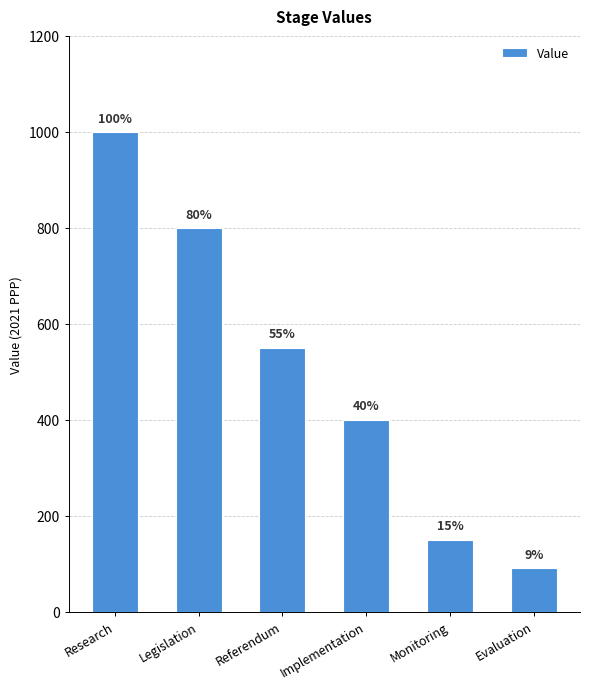

How many bars are there in total?

6